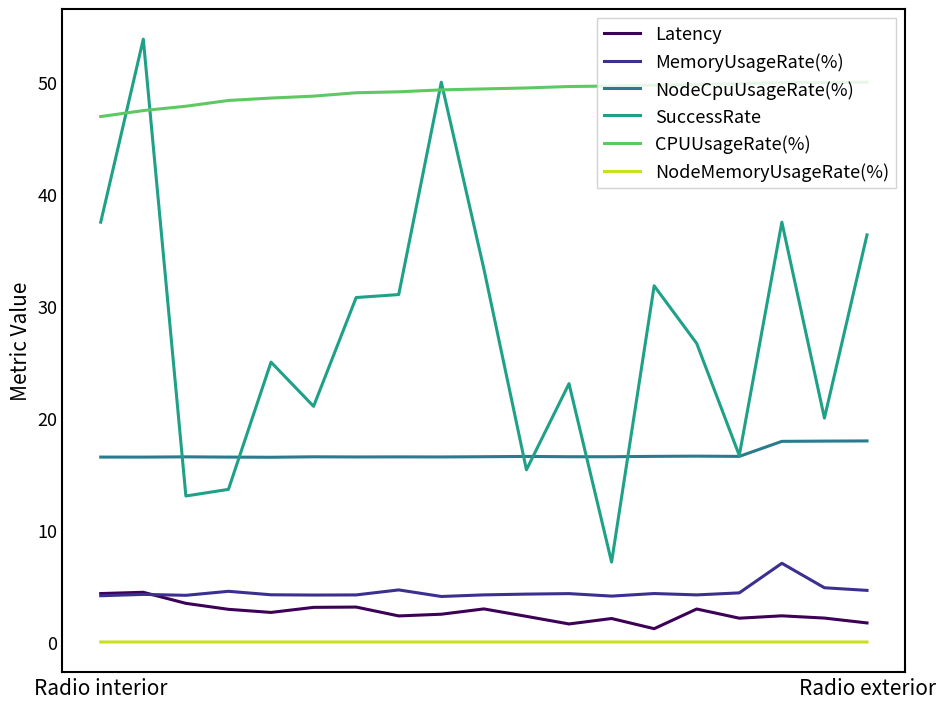

Does the chart have visible grid lines?

No